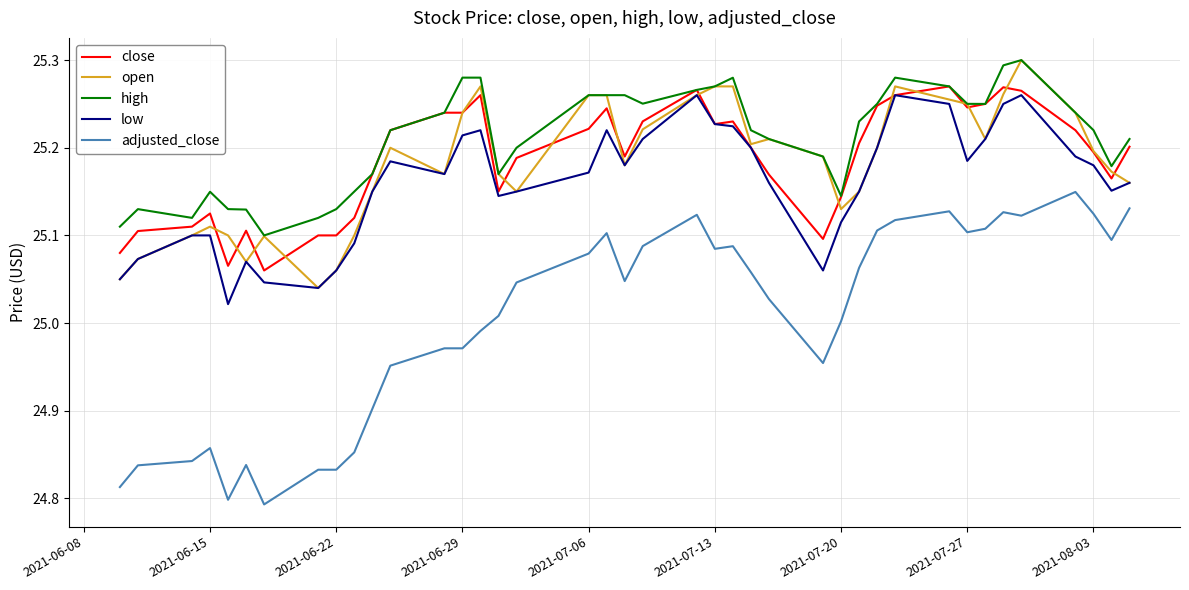

Which series has the widest spread of values?

adjusted_close